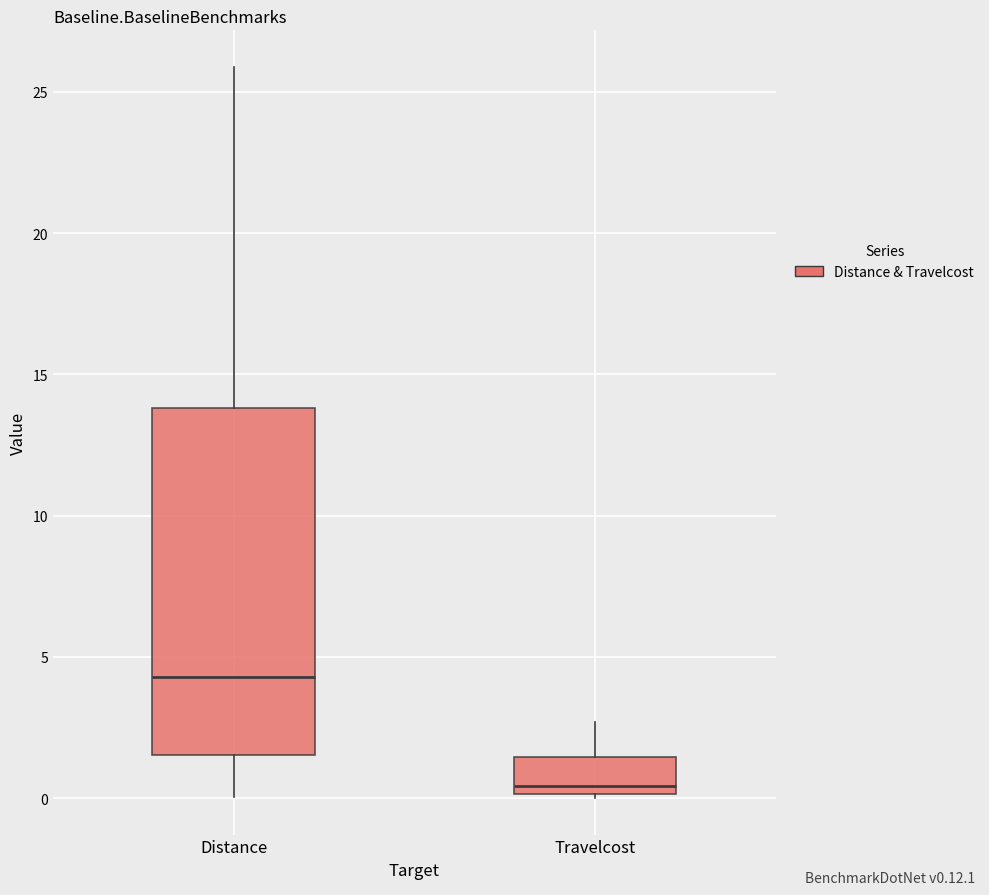

Comparing the boxes themselves (not the whiskers), which one is the tallest?

Distance